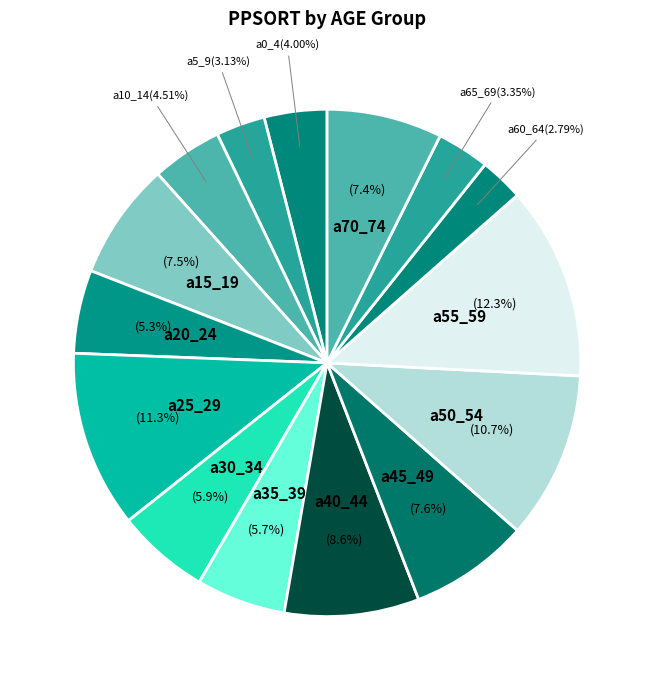

How many segments does this pie chart have?

15